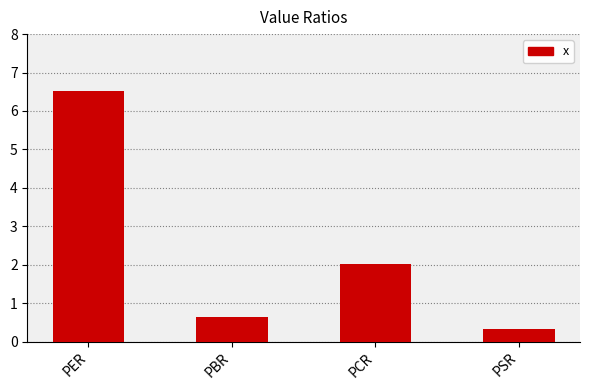

List the labels in order of value, largest first.

PER, PCR, PBR, PSR